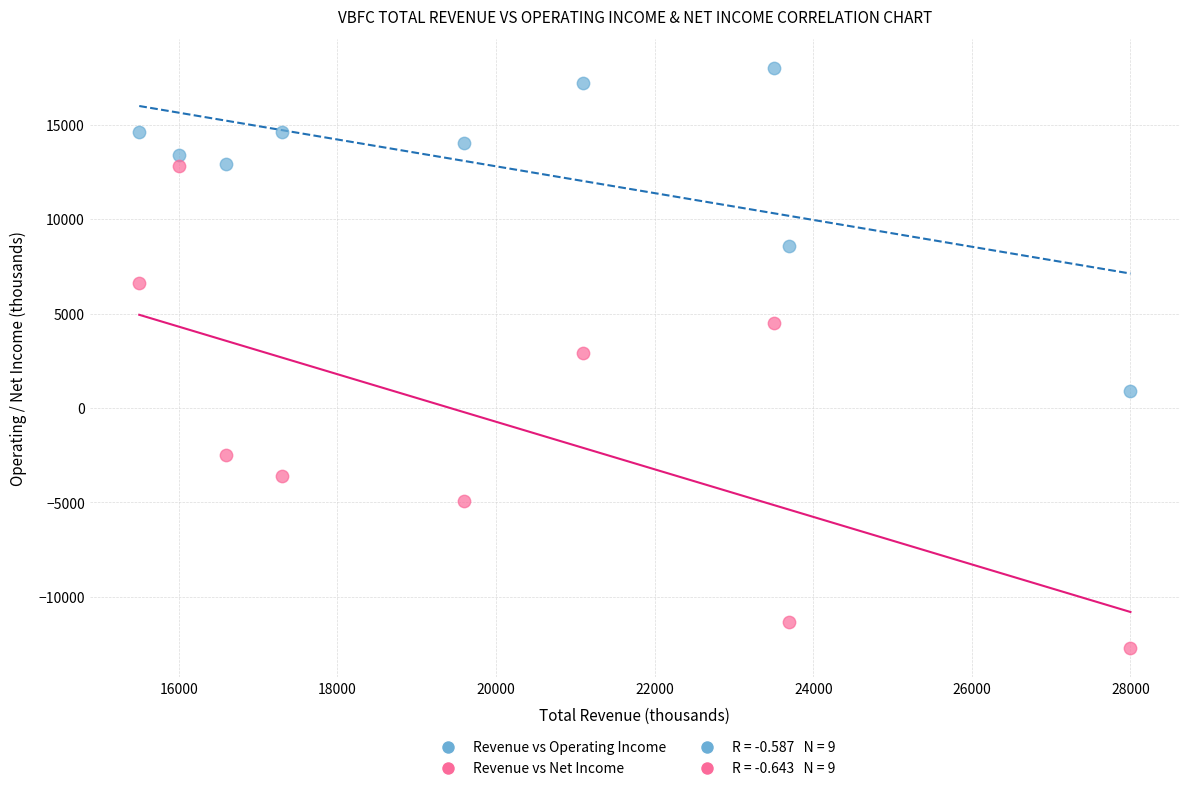

Across all data points, what is the range of Y values (max minus min)?

30700